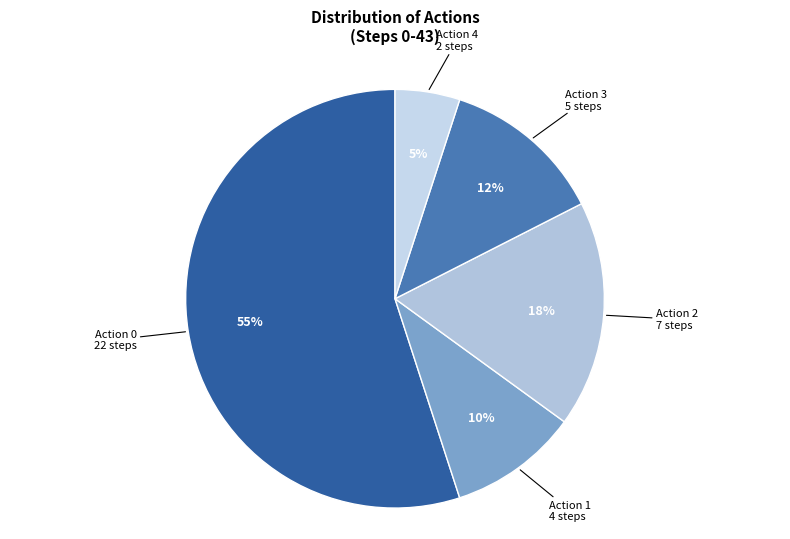

Is it true that Action 3 is 12% of the pie?

True